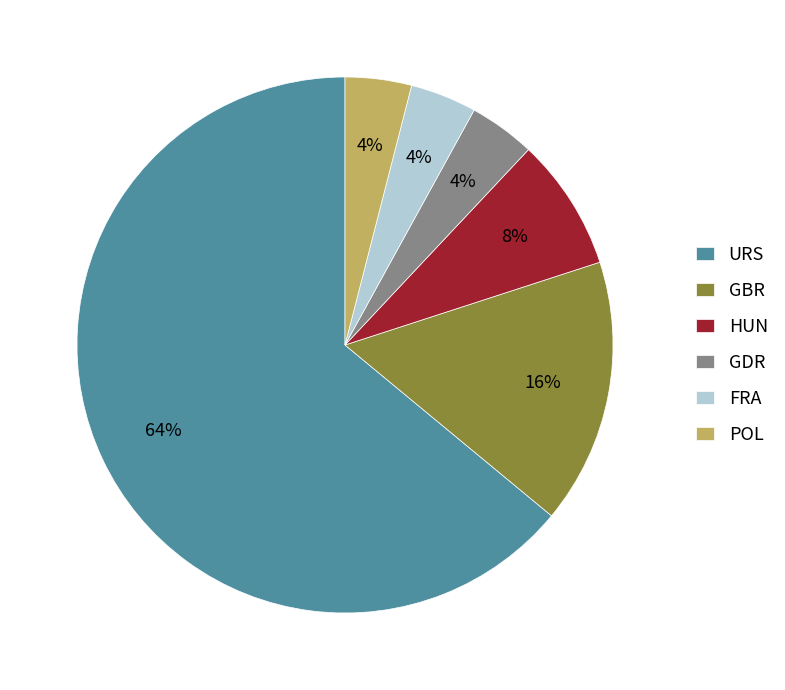

What percentage is the URS slice, to the nearest percent?

64%